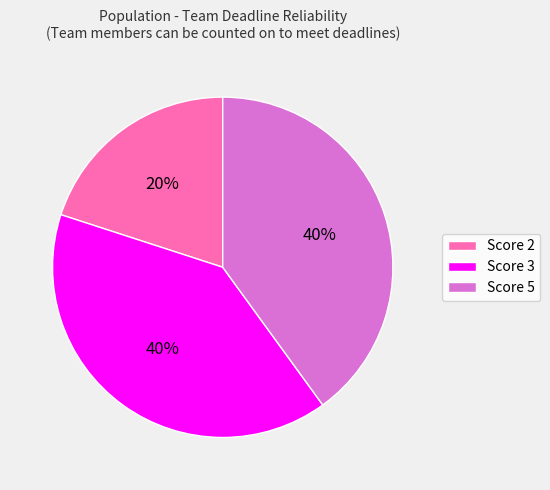

What percentage is the Score 3 slice, to the nearest percent?

40%